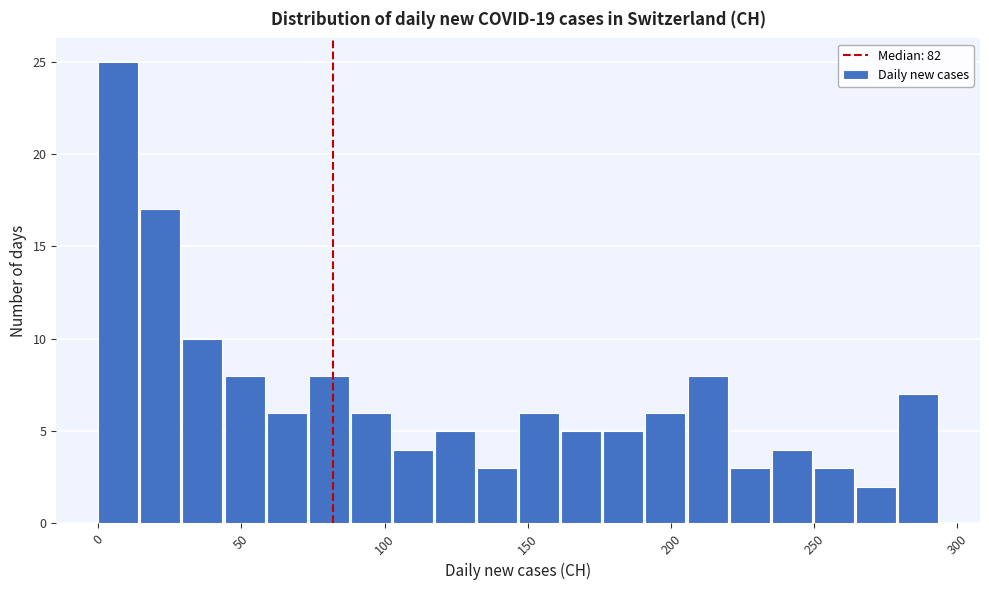

Read against the x-axis, roughly where is the centre of the tallest bar?

5